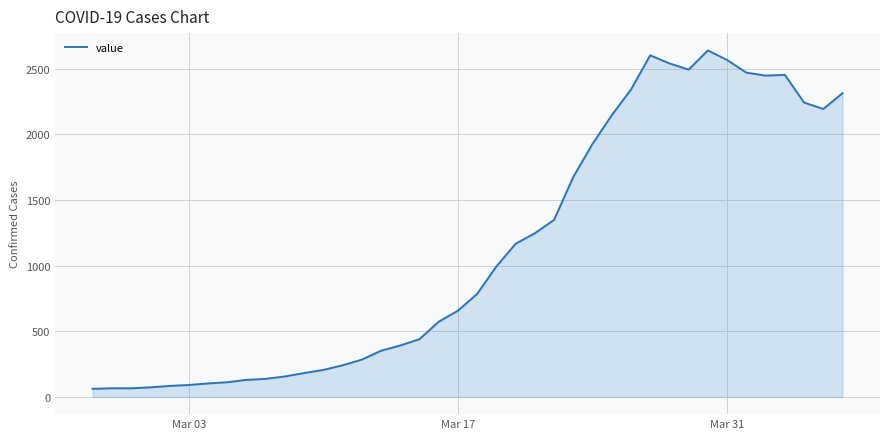

What is the minimum value shown in the chart?

61